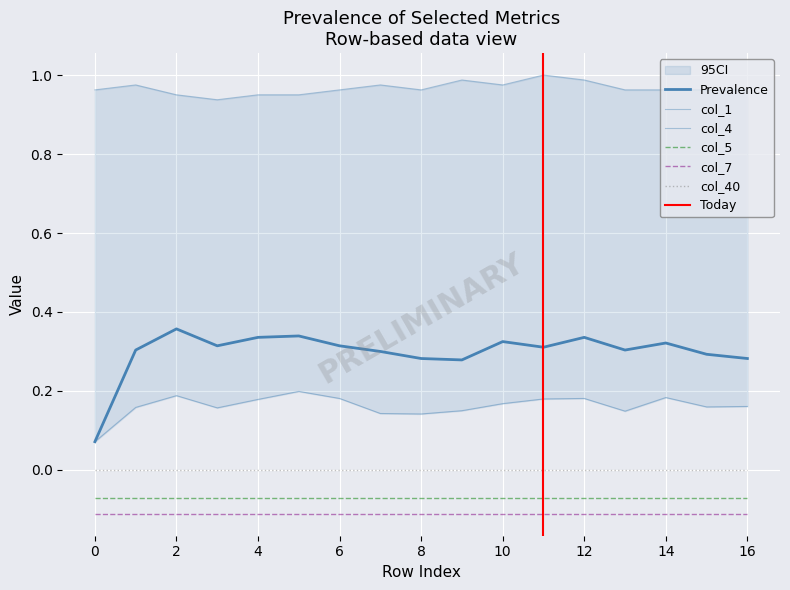

What is the difference between the highest and lowest values at 3?

0.8